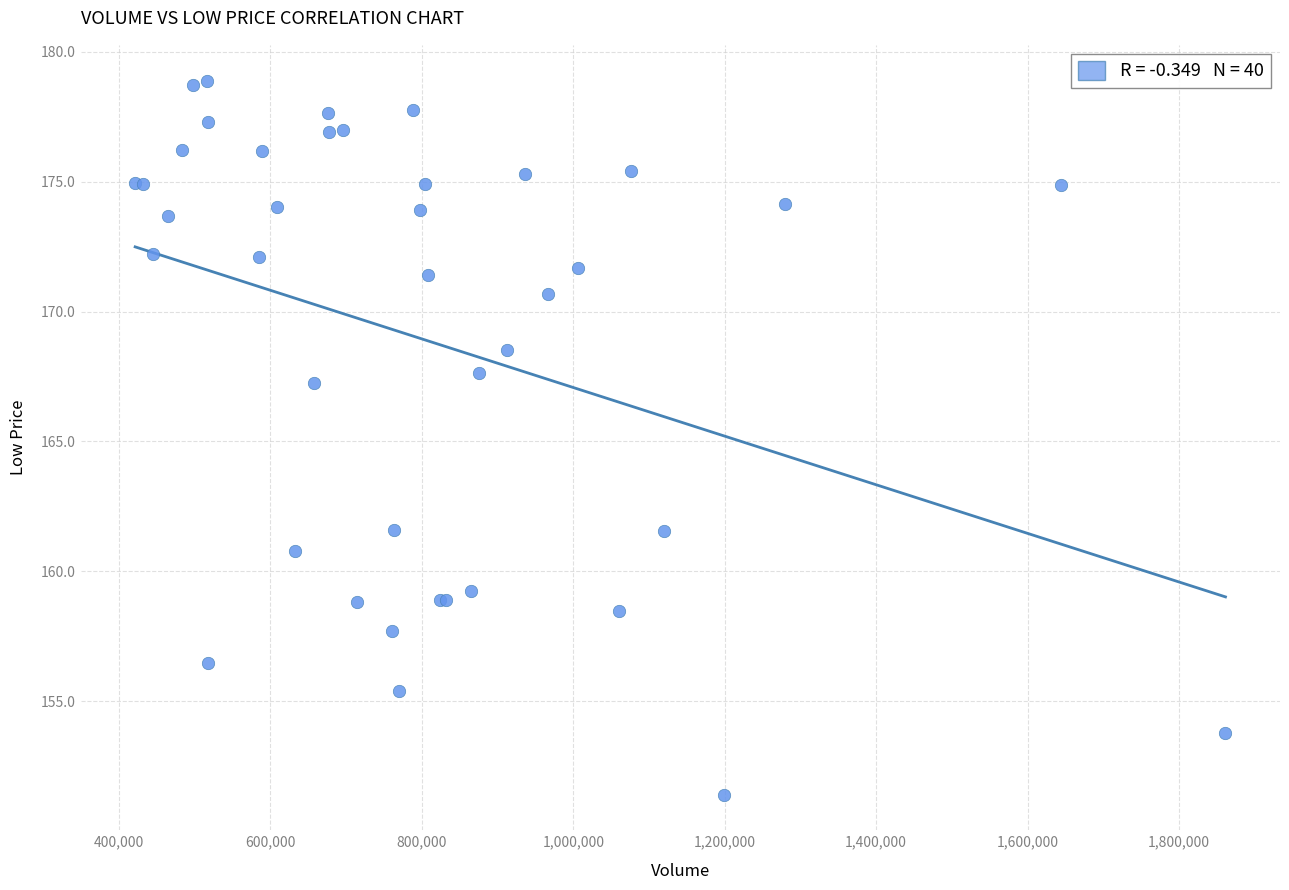

What Y value in the scatter plot is closest to 165?

167.2